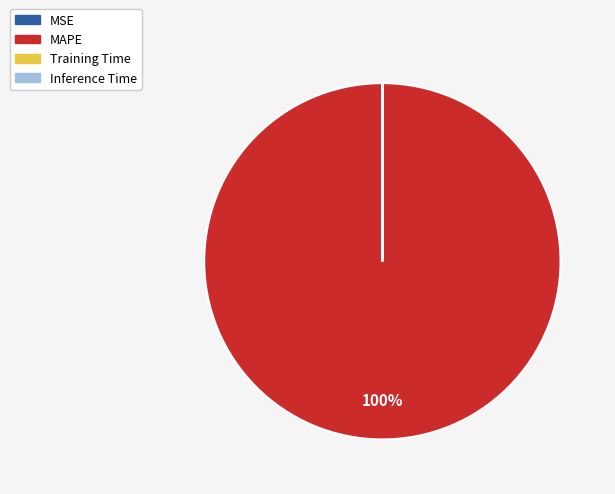

Which slice is the largest?

MAPE